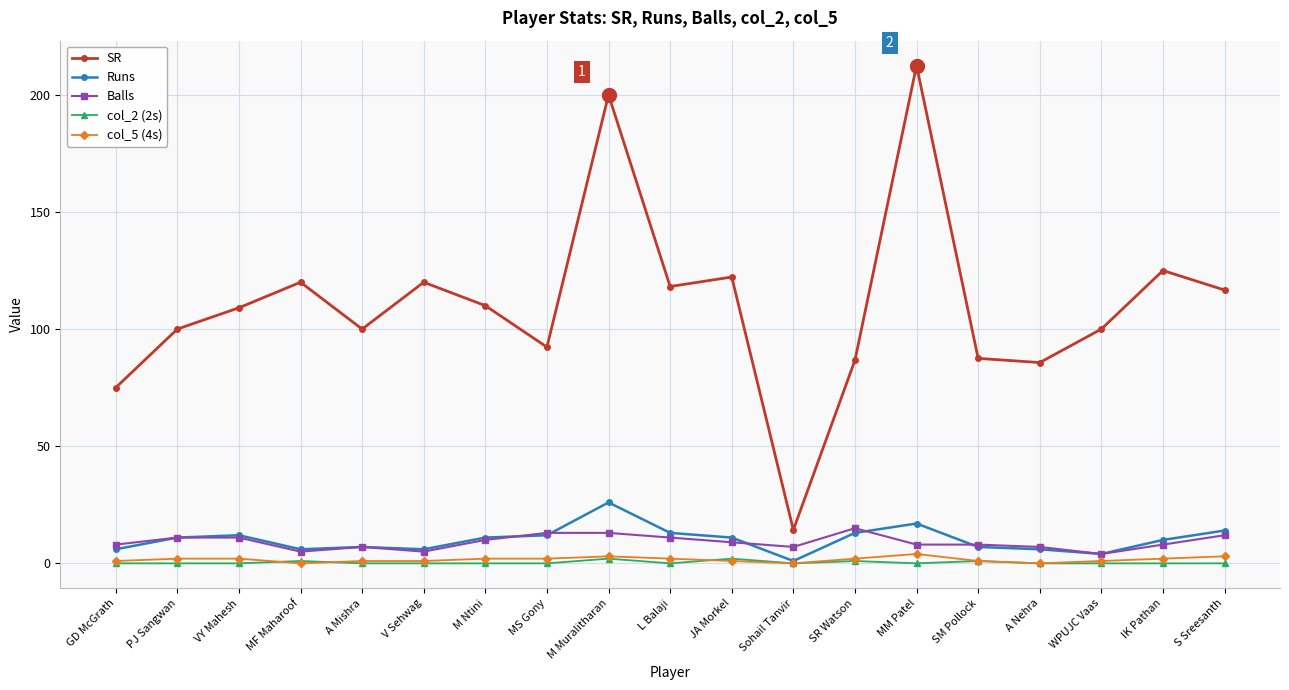

Is the value of SR at A Nehra greater than the value of col_2 (2s) at PJ Sangwan?

Yes